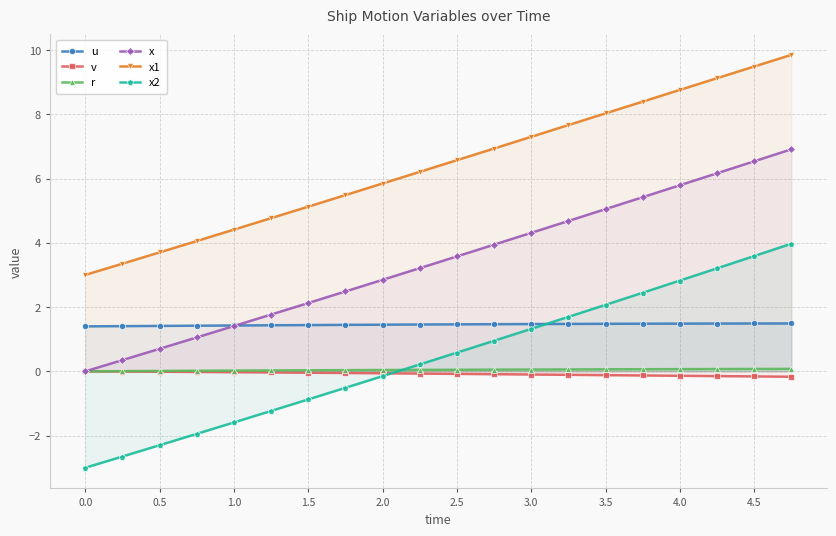

What is the greatest value displayed?

9.8